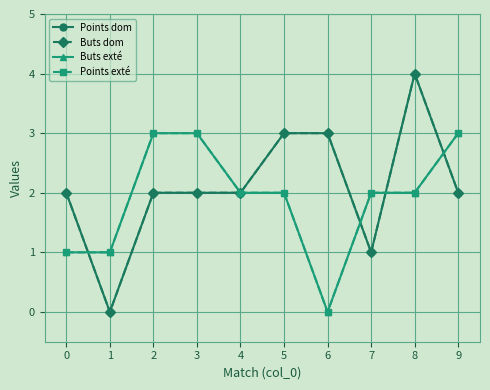

After their last crossing, which series has the higher values: Points exté or Buts dom?

Points exté